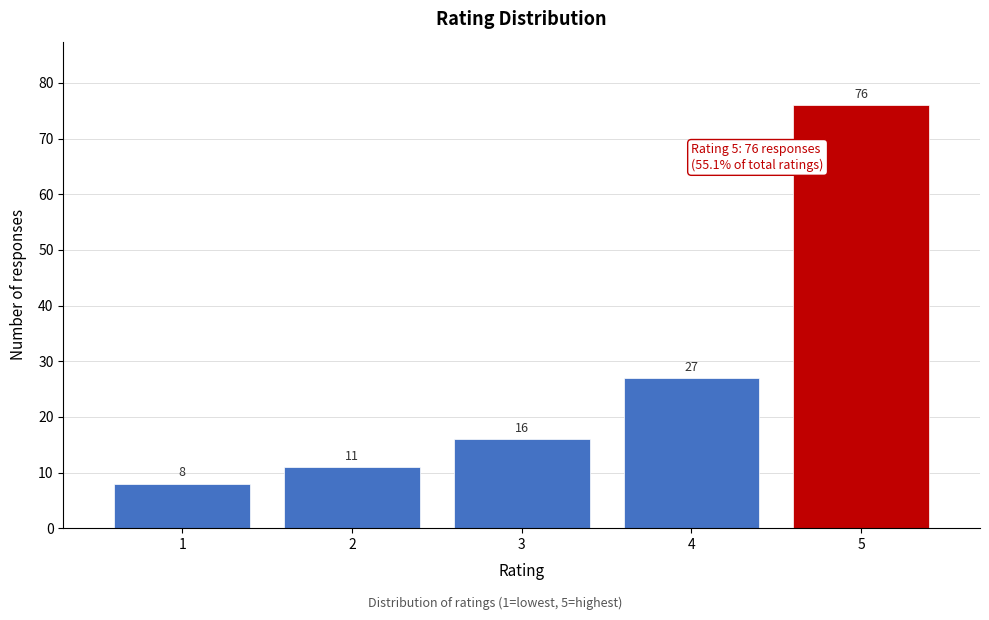

Reading left to right, list every bar in this chart as the range it spans on the x-axis followed by its height.

0.5 to 1.5: 8
1.5 to 2.5: 11
2.5 to 3.5: 16
3.5 to 4.5: 27
4.5 to 5.5: 76